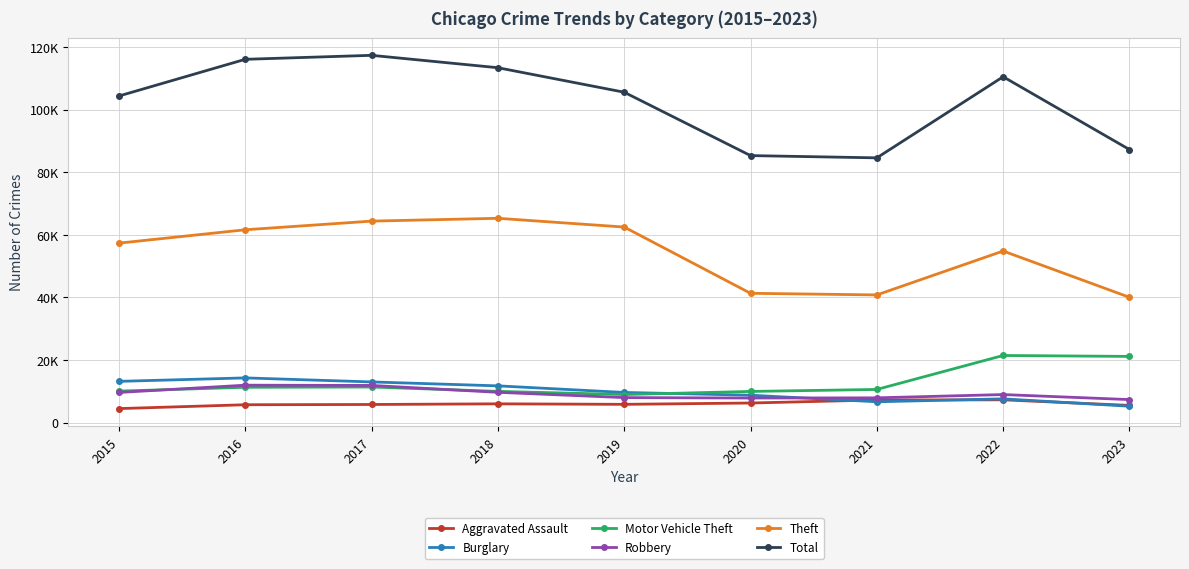

Reading right to left, extract all data points from this chart.

Aggravated Assault: 5503	7280	7242	6262	5841	6001	5793	5712	4480
Burglary: 5240	7593	6659	8758	9638	11747	13001	14289	13184
Motor Vehicle Theft: 21155	21450	10601	9959	8977	9985	11380	11286	10068
Robbery: 7358	8964	7918	7855	7995	9681	11880	11960	9638
Theft: 40044	54828	40801	41322	62492	65287	64386	61621	57350
Total: 87250	110517	84602	85324	105573	113404	117363	116090	104365